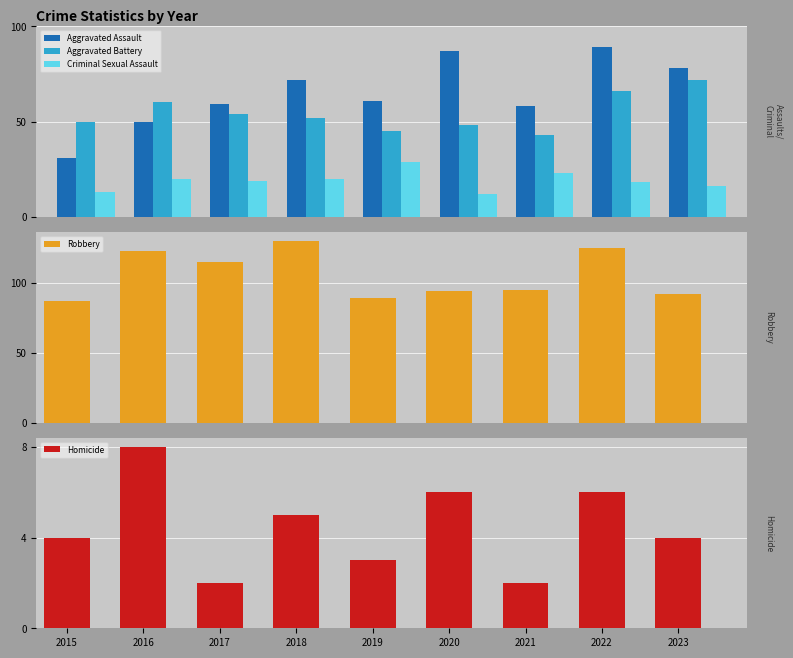

At which category is the sum across all series the highest?

2022